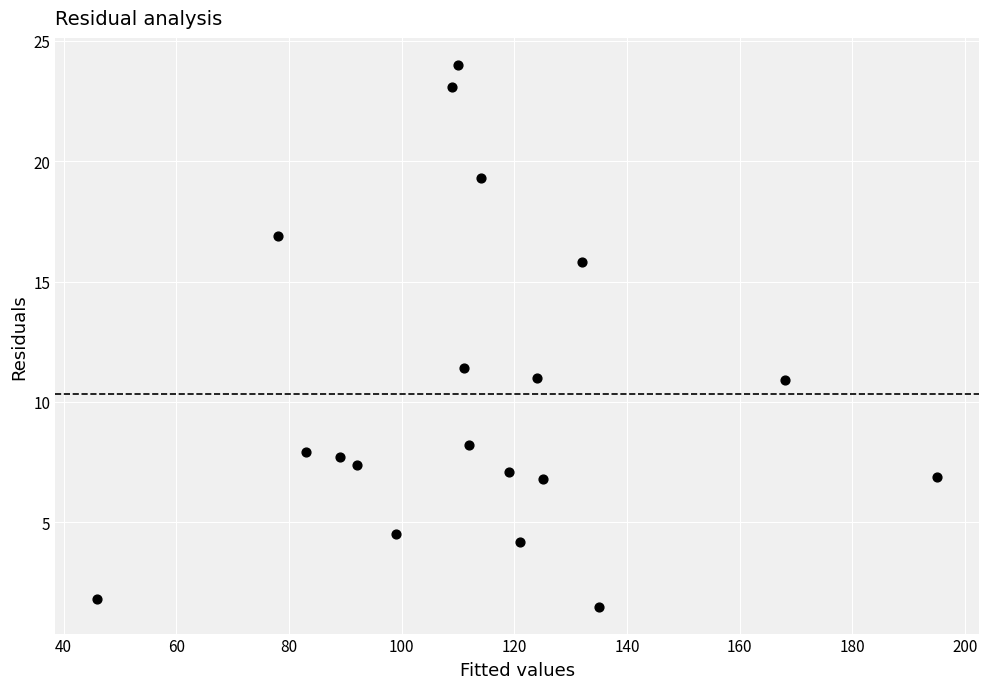

What Y value in the scatter plot is closest to 12?

11.4